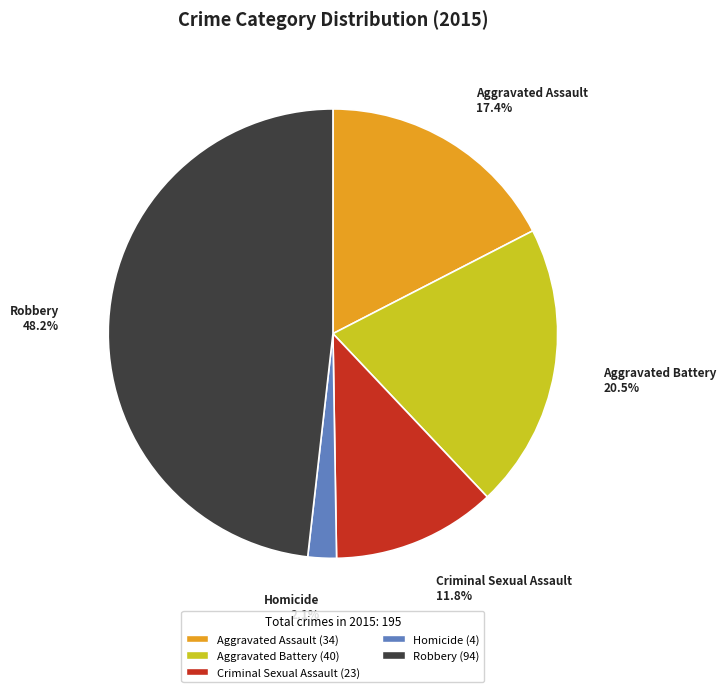

To the nearest percent, what is the average slice percentage?

20%